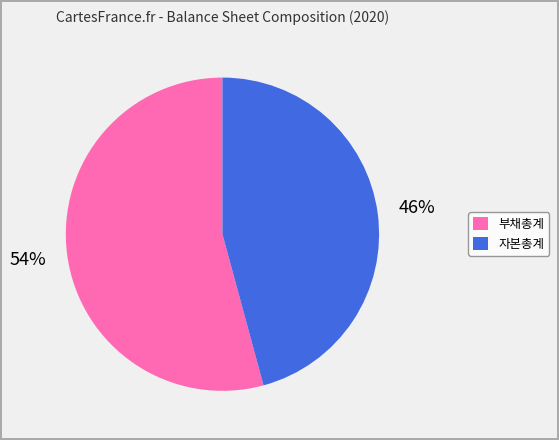

Which has a higher value, 부채총계 or 자본총계?

부채총계